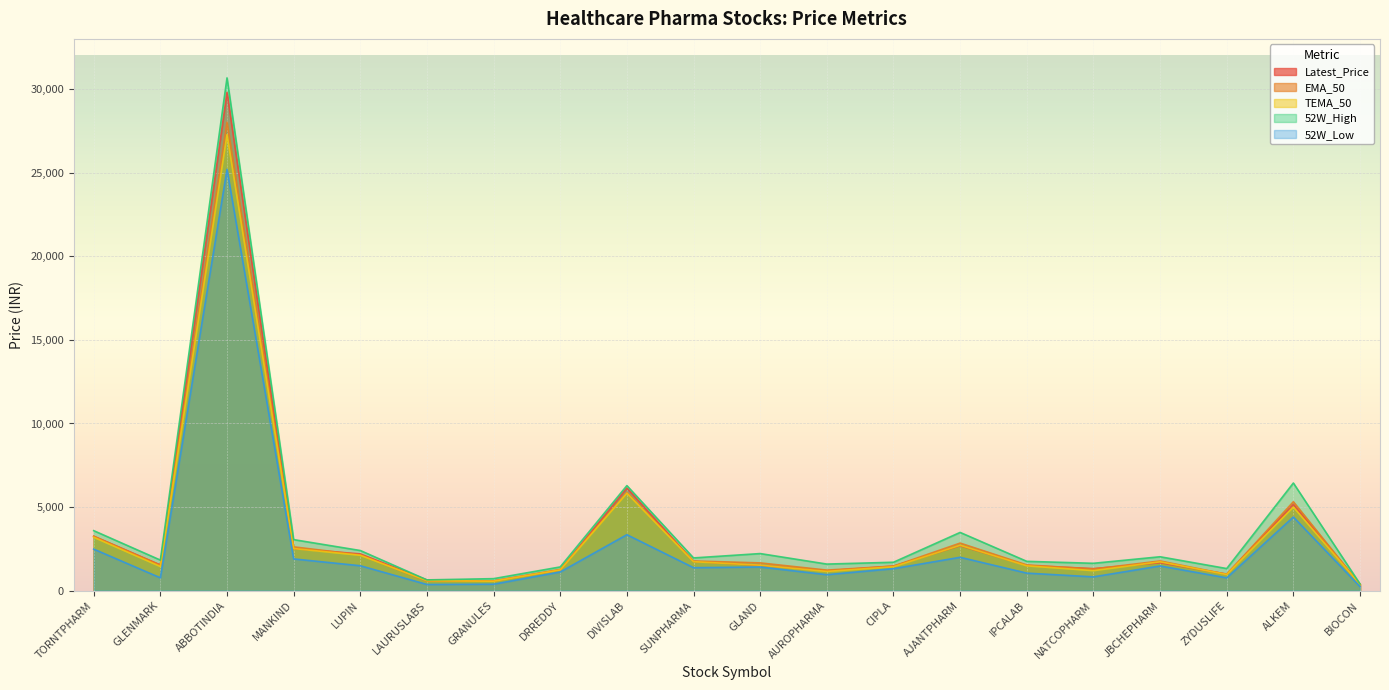

The value of EMA_50 at NATCOPHARM is 2200.1. True or false?

False